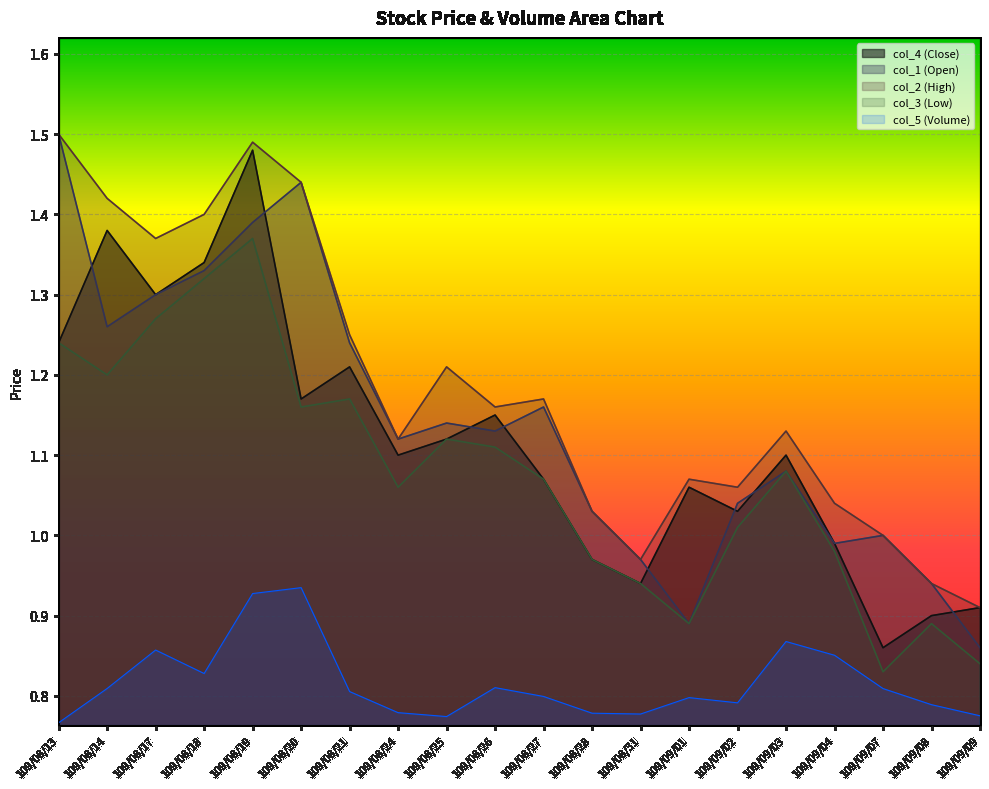

How many values in the col_4 (Close) series are below 1?

6